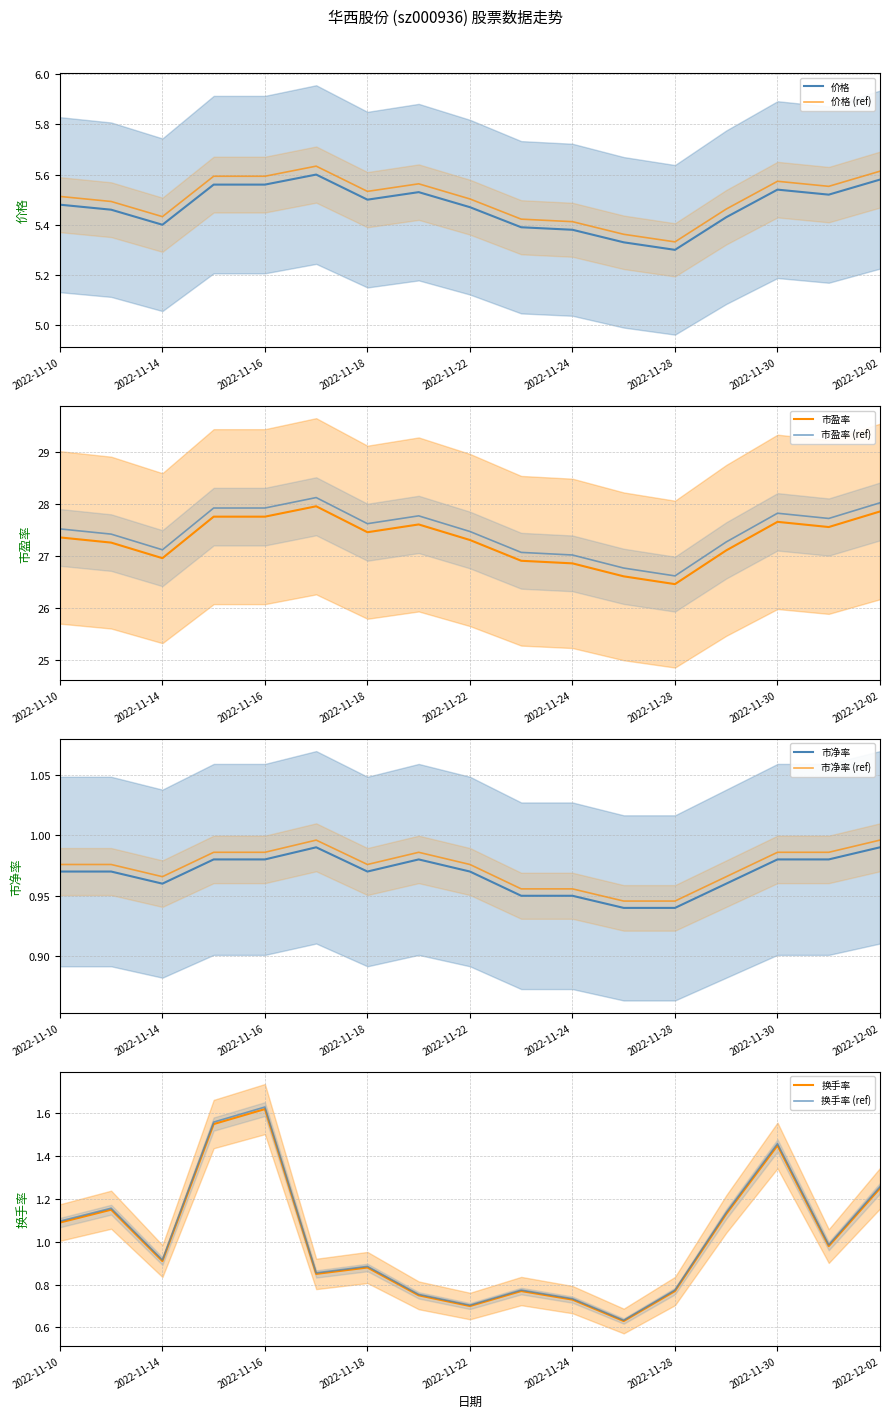

The 换手率 series shows 0.4 at 2022-11-23. True or false?

False